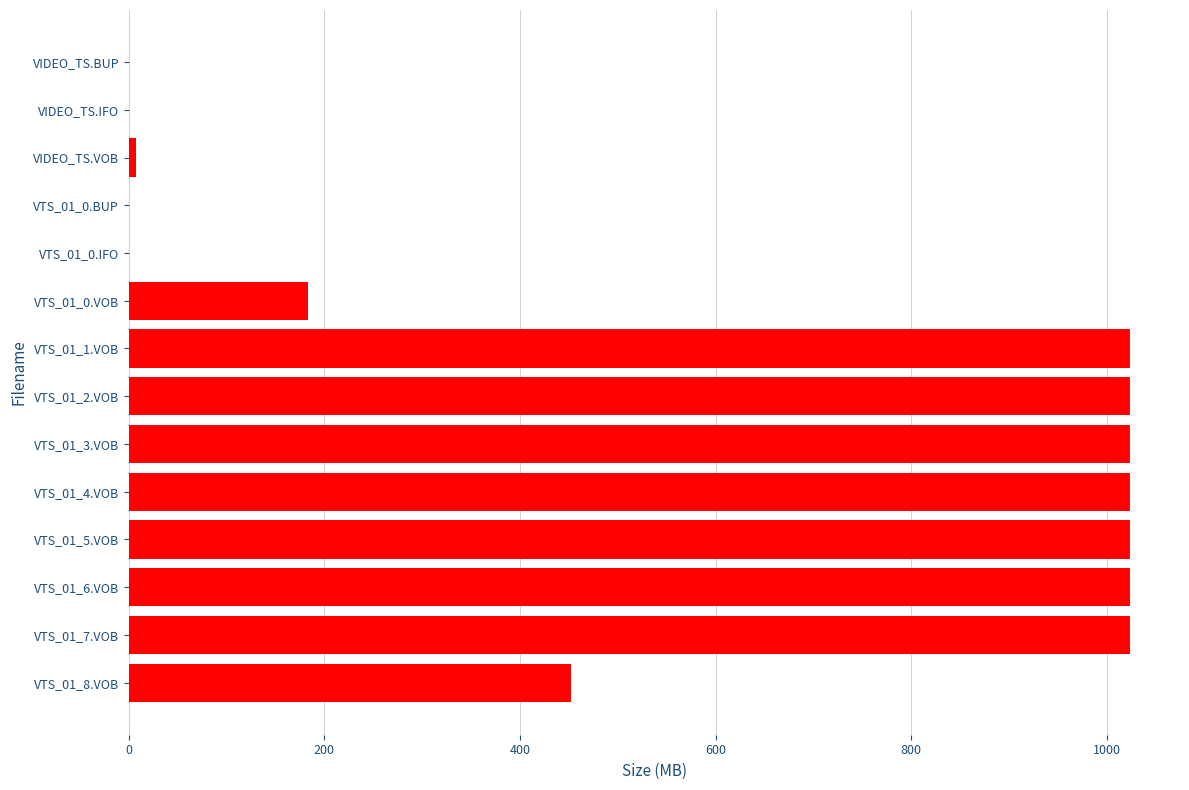

What is the greatest value displayed?

1023.9